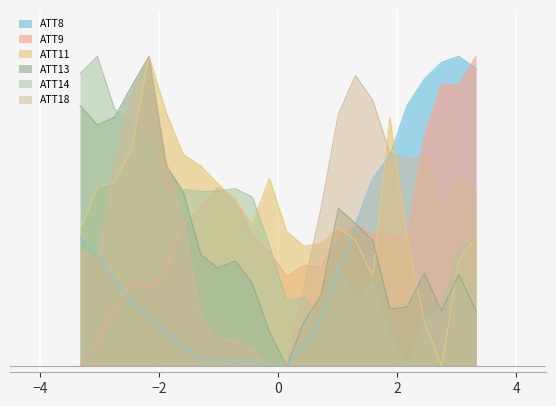

Does the chart display data point markers on the line(s)?

No